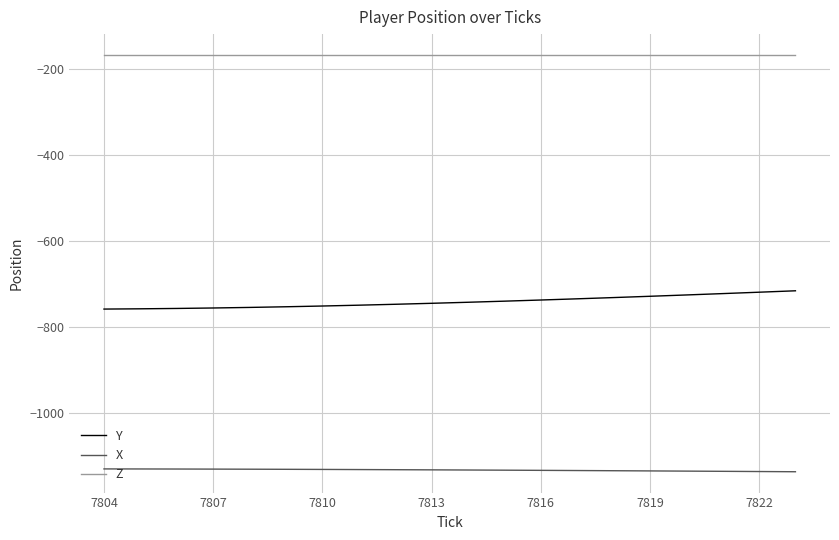

True or false: Y and Z cross at least once.

False